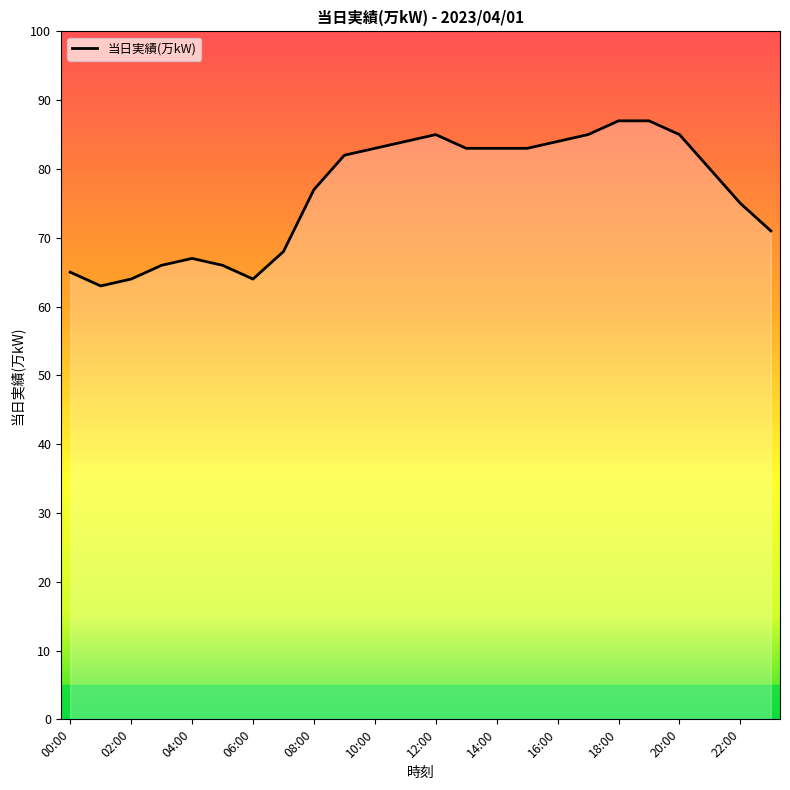

What is the maximum value shown in the chart?

87